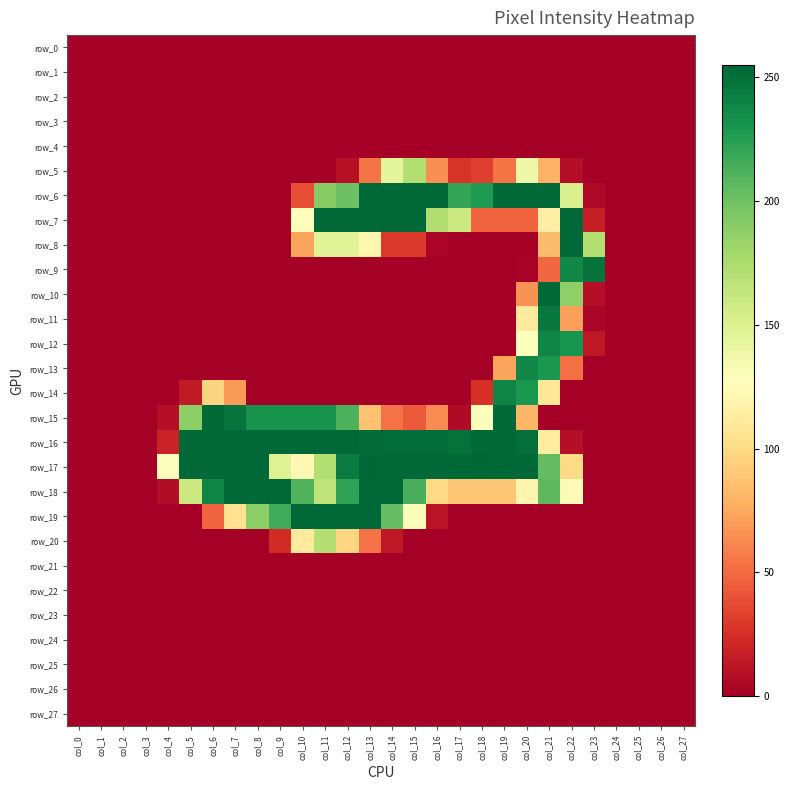

Which series has the largest total across all categories?

row_16